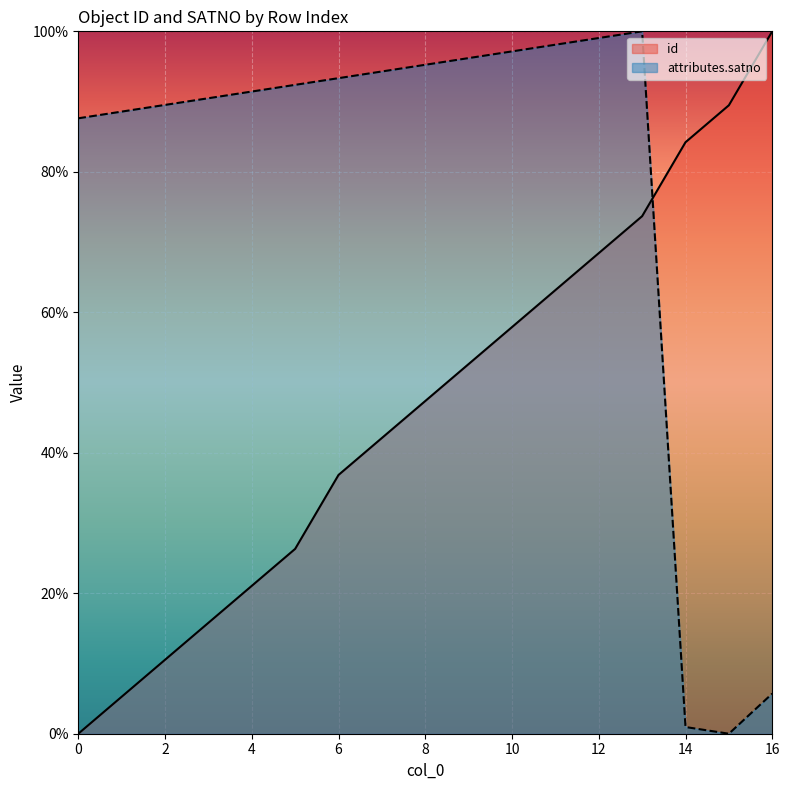

Is the value of attributes.satno at 6 greater than the value of id at 10?

Yes